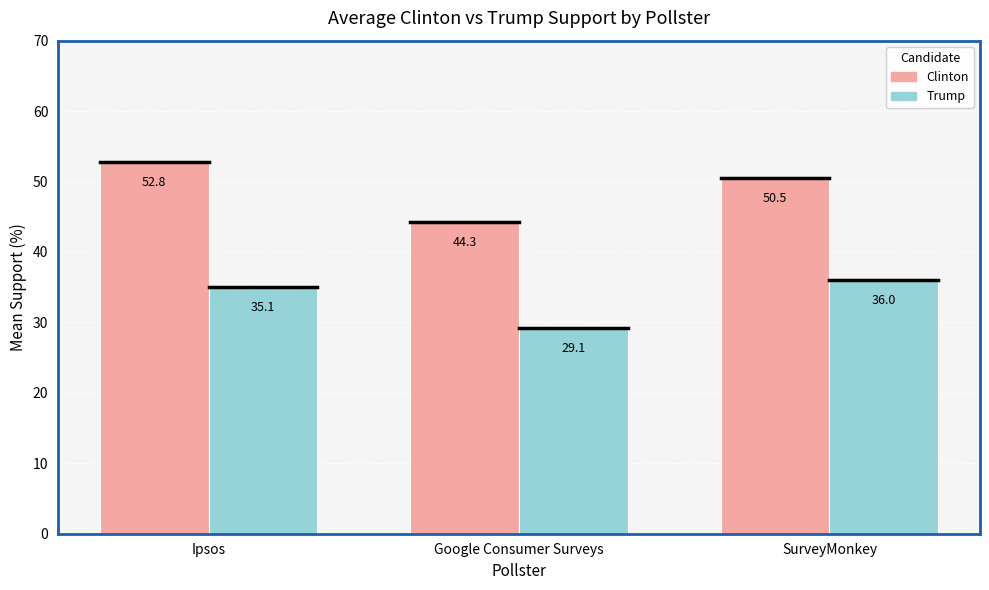

Is it true that Clinton equals 44.3 at Google Consumer Surveys?

True